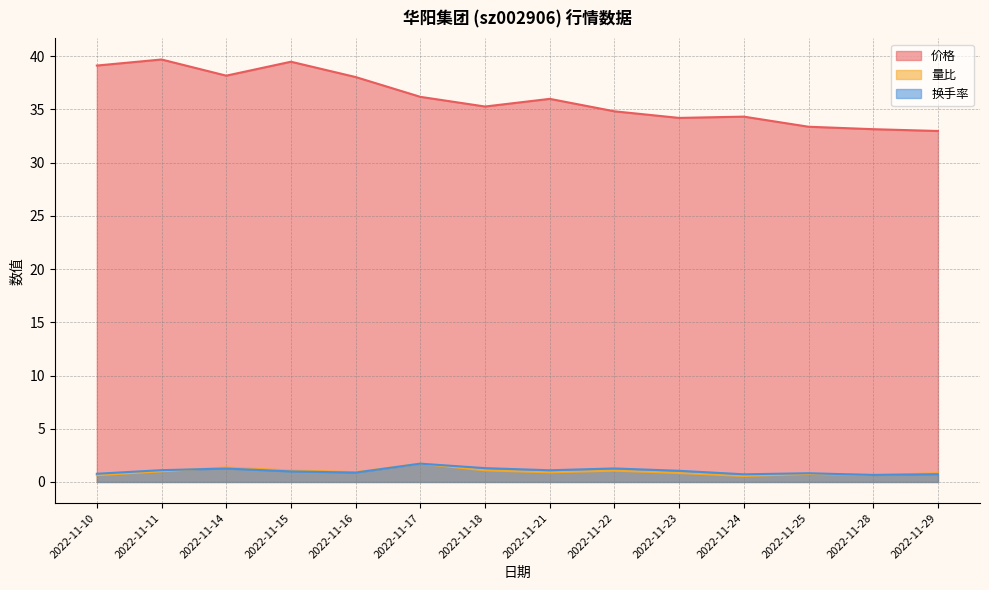

What is the difference between the maximum and minimum values in the 价格 series?

6.7